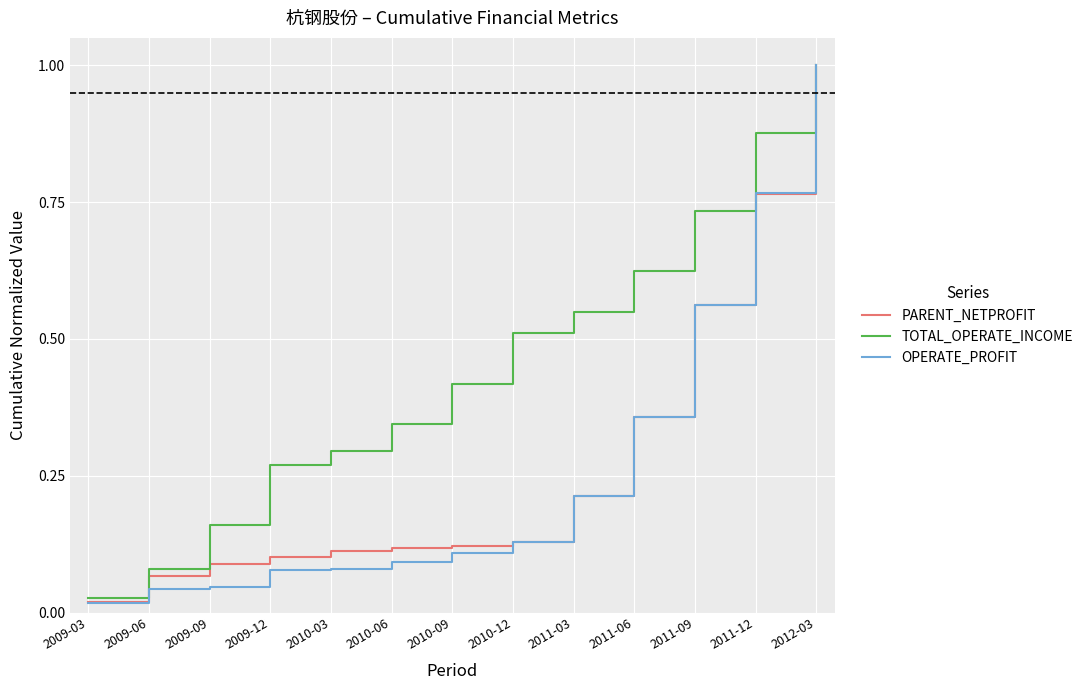

True or false: TOTAL_OPERATE_INCOME has a value of 0.2 at 2009-12.

False